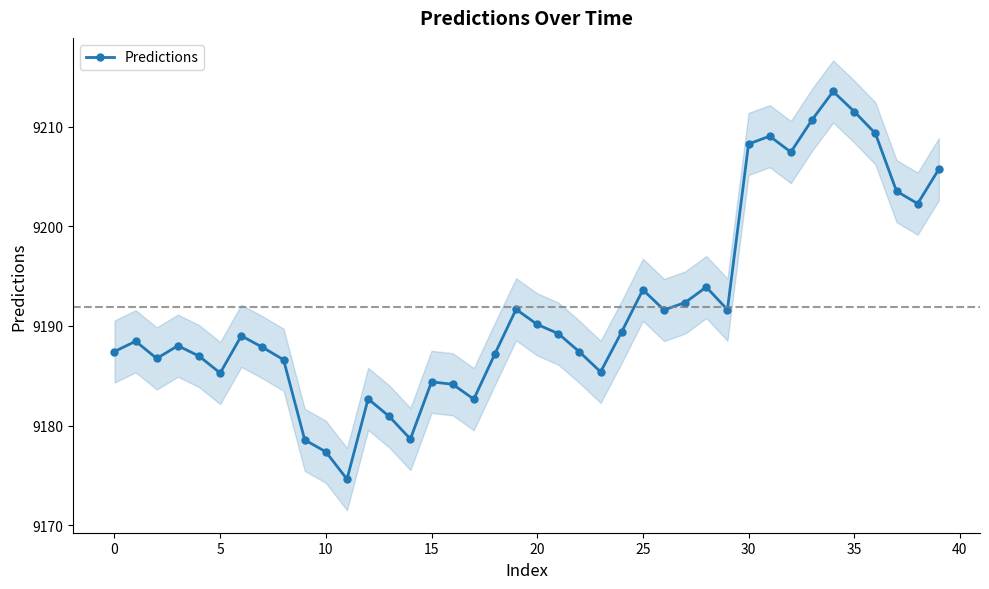

What is the lowest value of the Predictions series?

9174.6